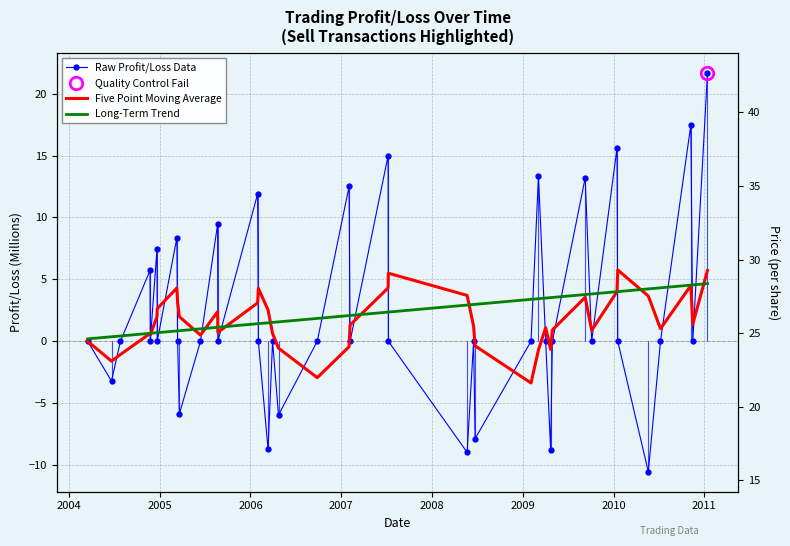

What is the sum of all Raw Profit/Loss Data values?

91.7